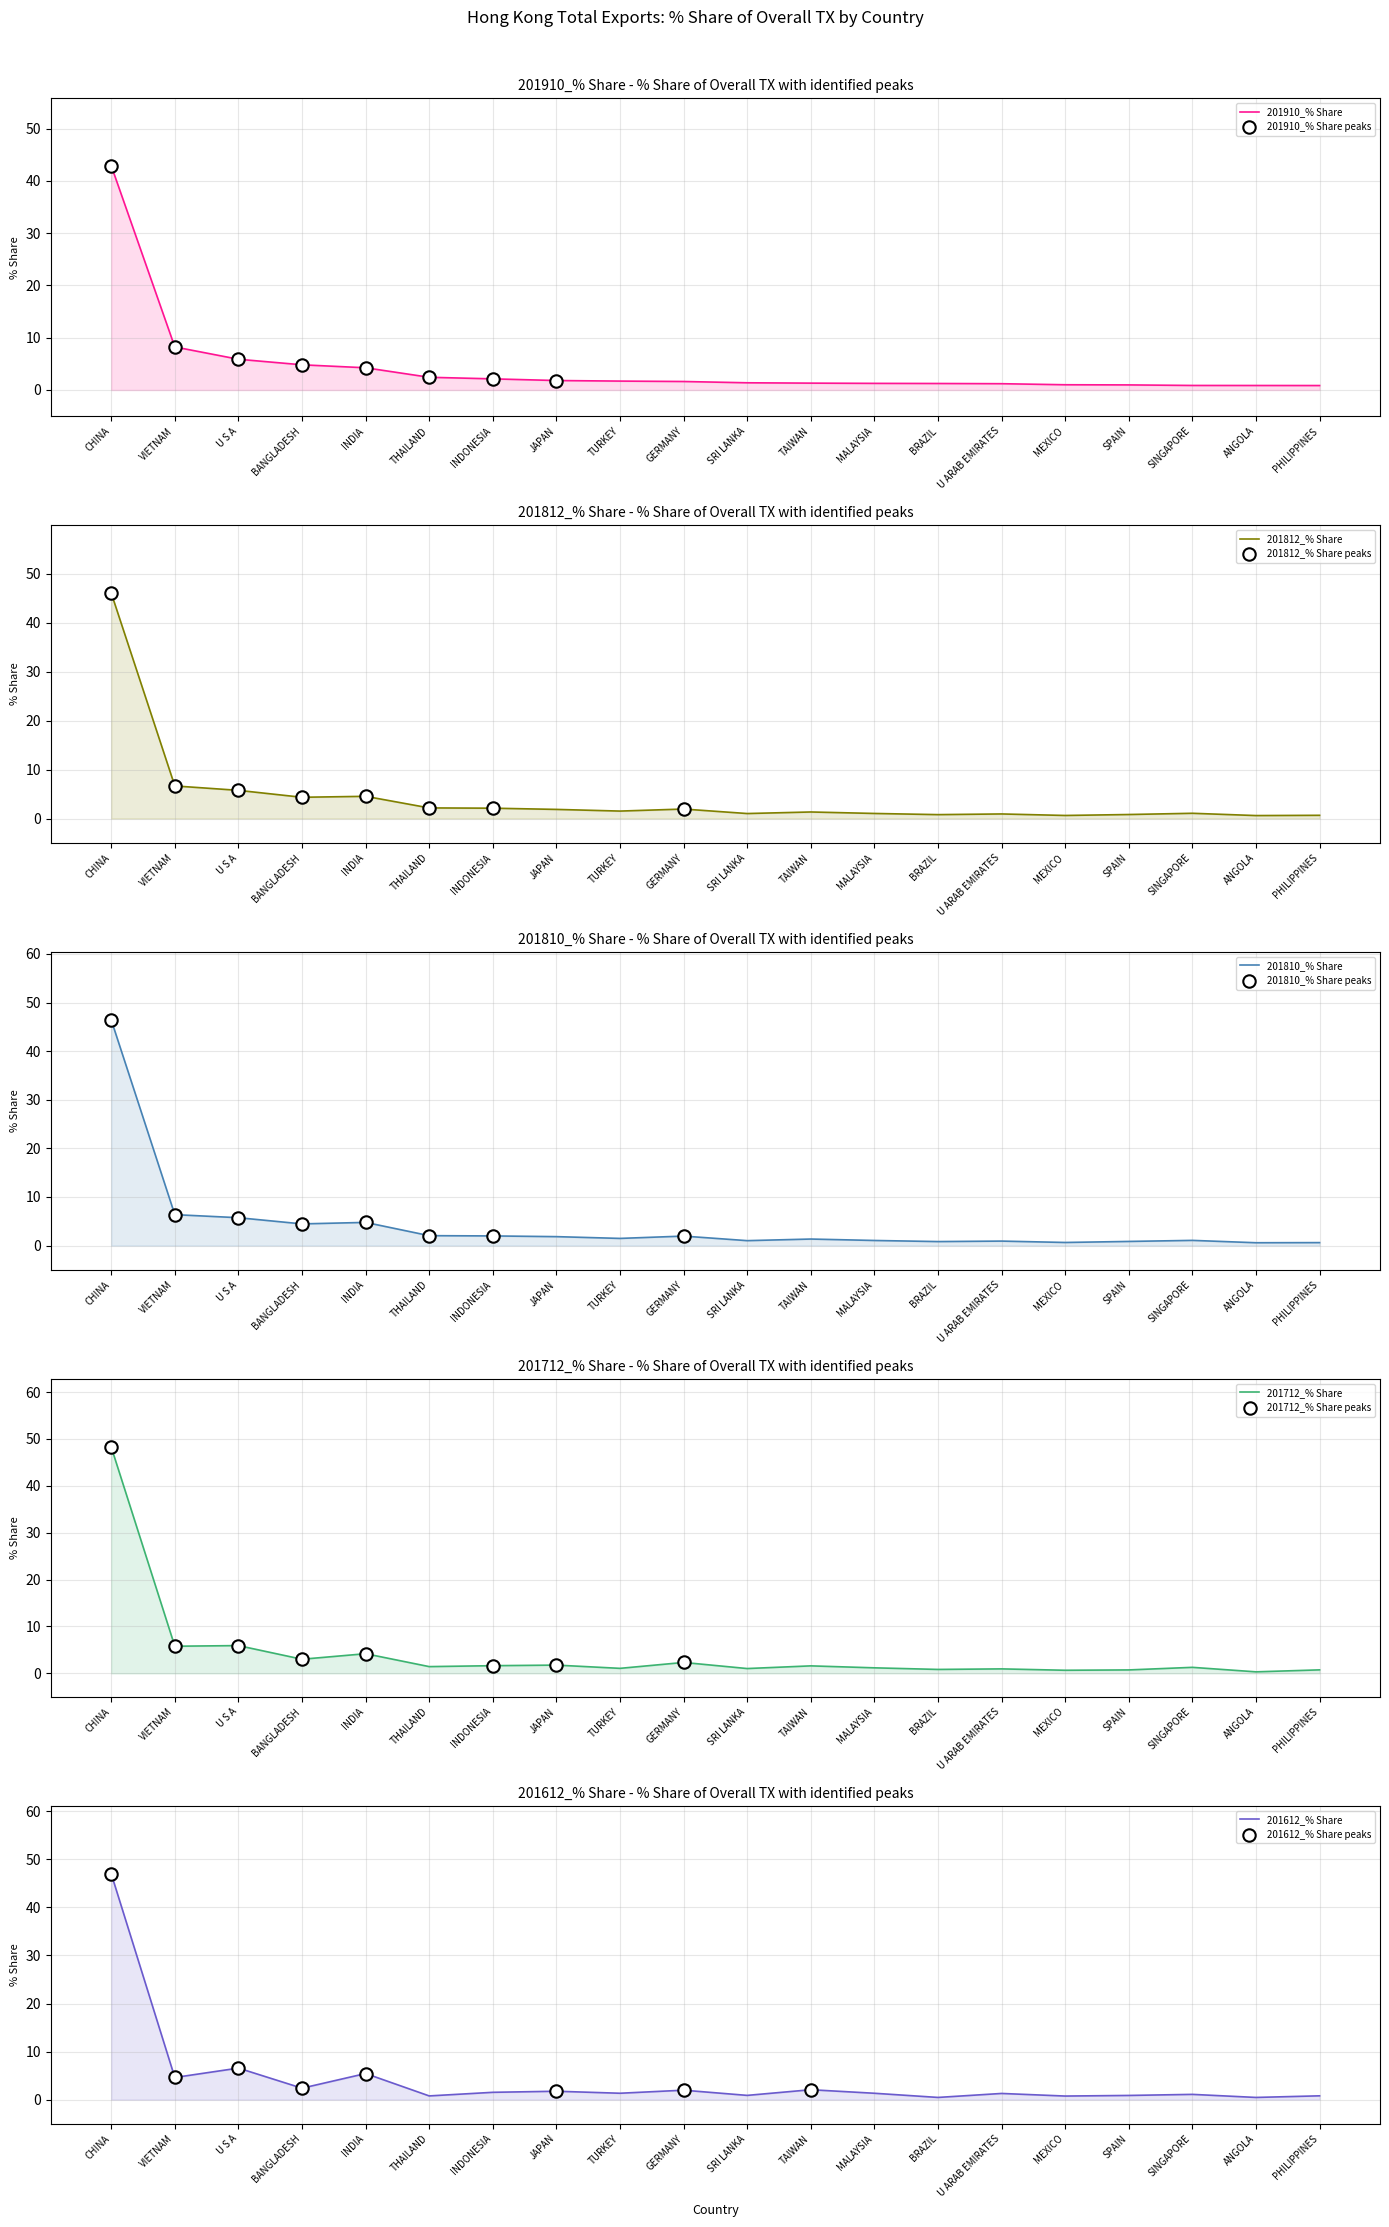

Which series contains the highest Y value?

201712_% Share